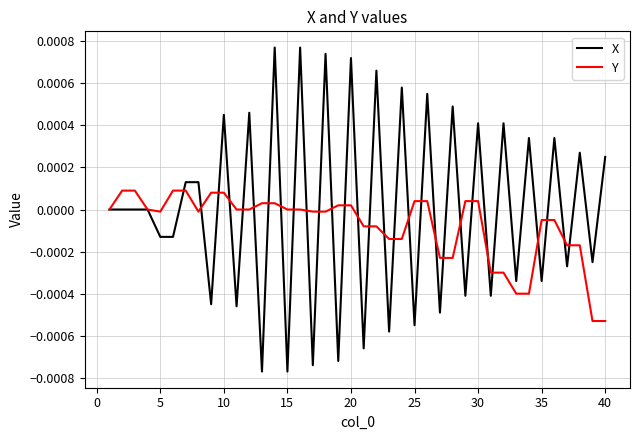

Which series has the largest total across all categories?

X